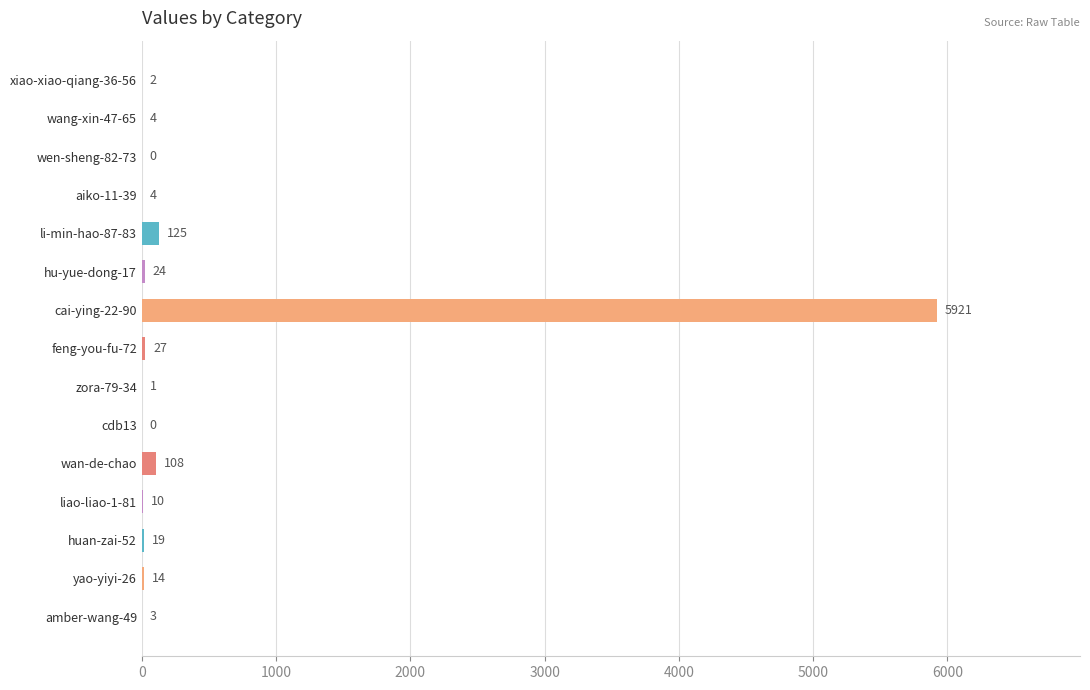

True or false: the data shows 19 at huan-zai-52.

True